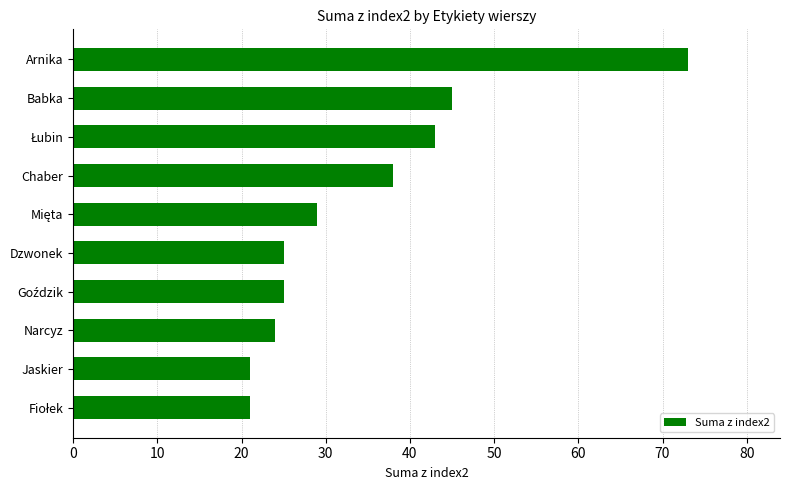

What is the change in value from Babka to Jaskier?

-24